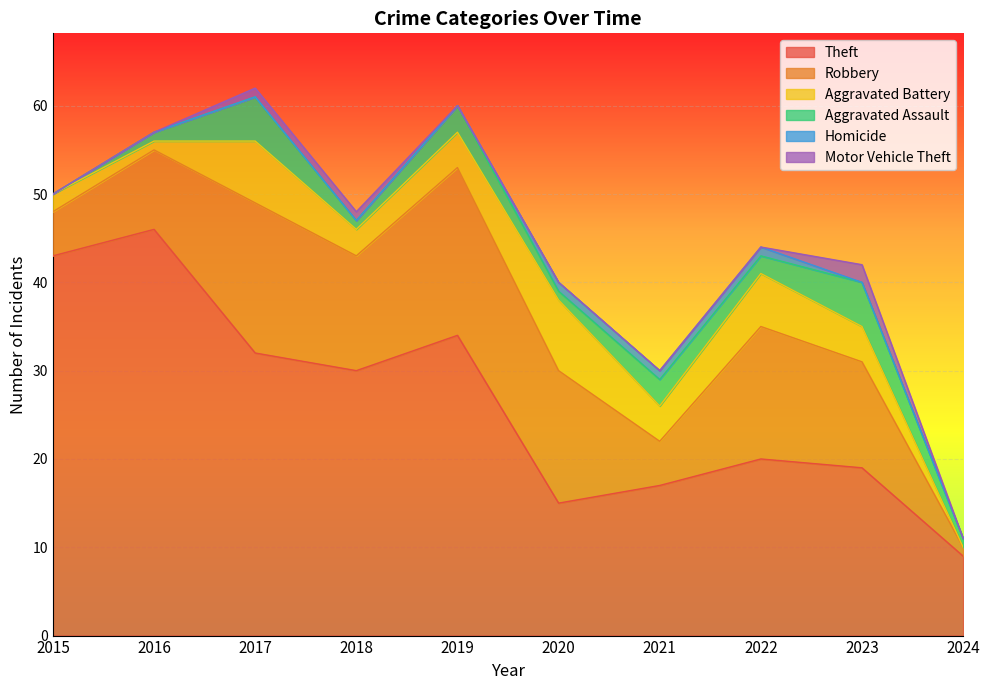

True or false: Theft and Aggravated Assault cross at least once.

False